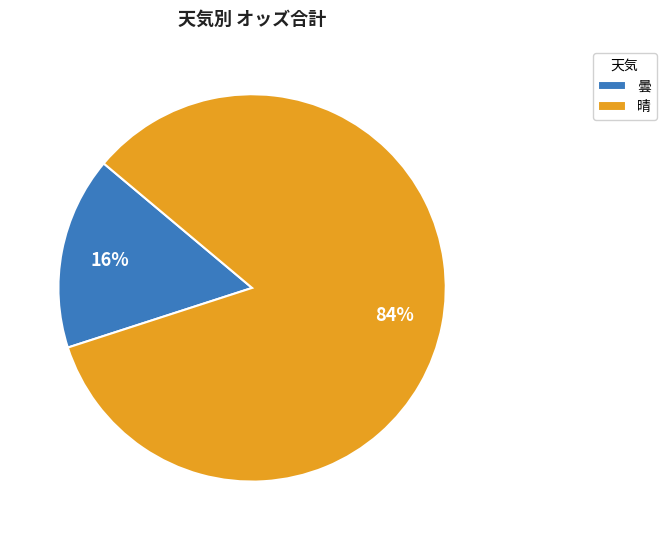

To the nearest percent, what is the difference between the largest and smallest slice percentages?

68%